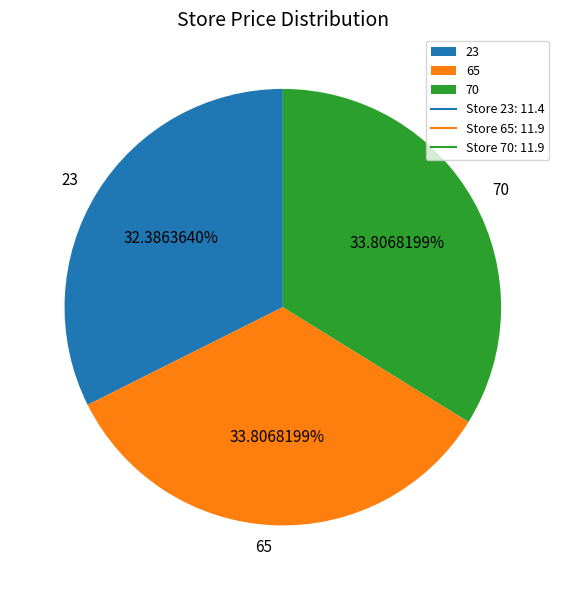

What percentage is the 70 slice, to the nearest percent?

34%